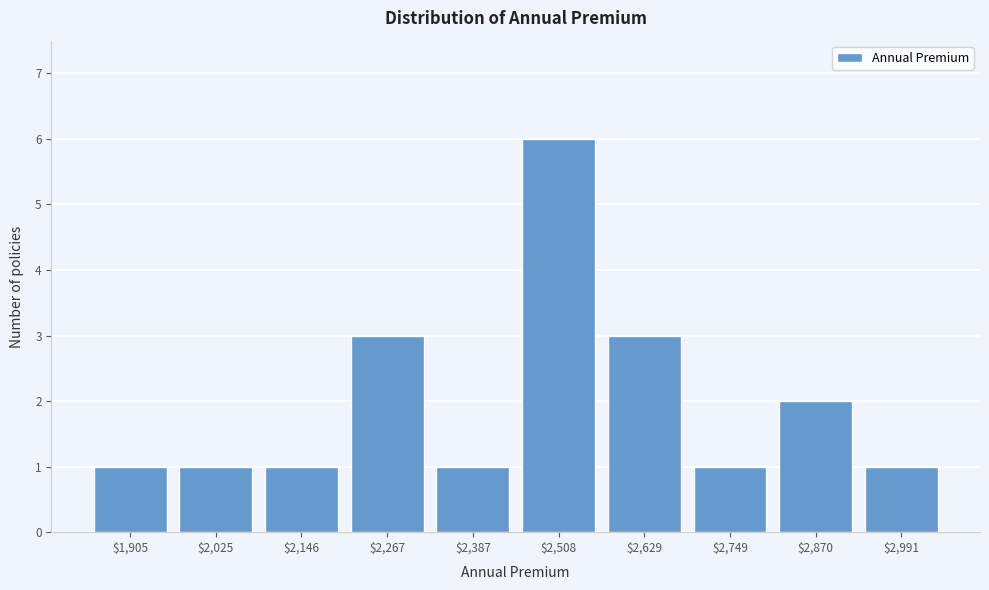

Reading left to right, transcribe all the data shown in this chart.

1	1	1	3	1	6	3	1	2	1